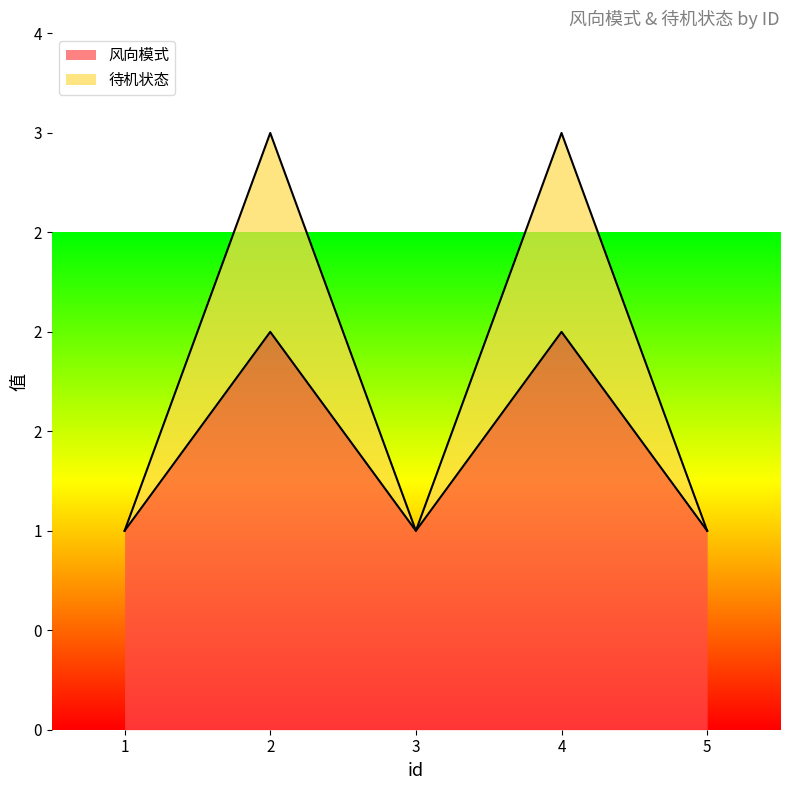

What is the difference between the maximum and minimum values in the 风向模式 series?

1